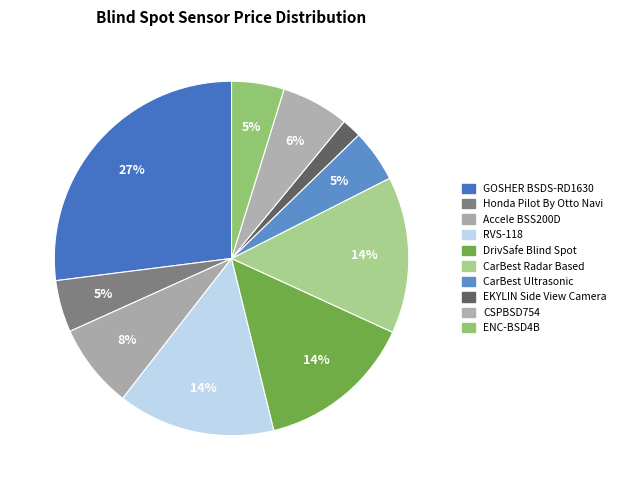

Count the number of slices in the pie.

10